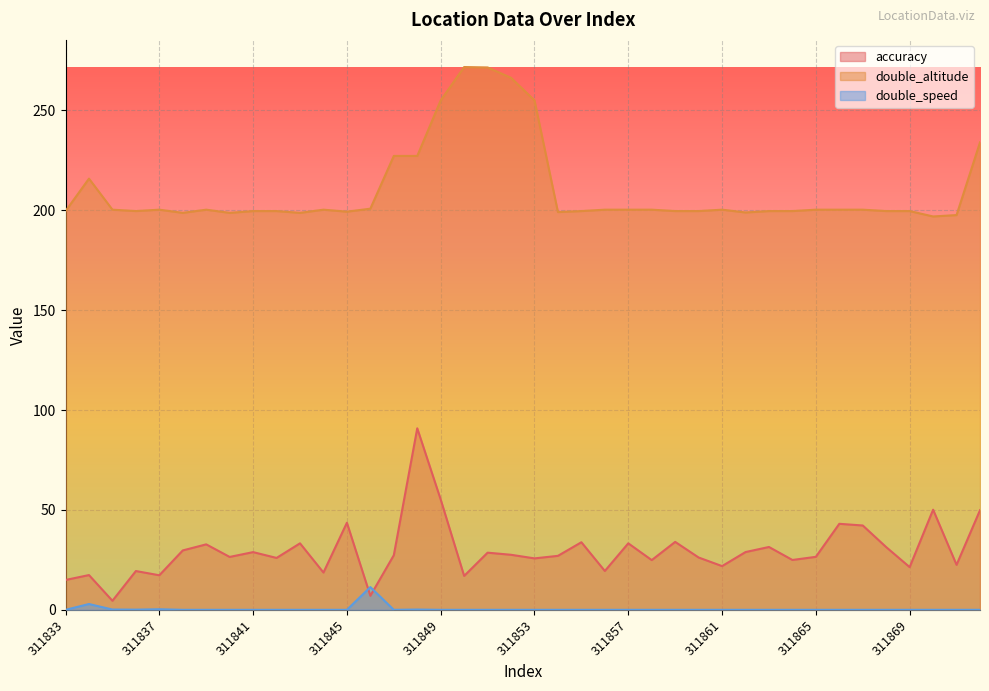

Which series has the largest range (max minus min)?

accuracy